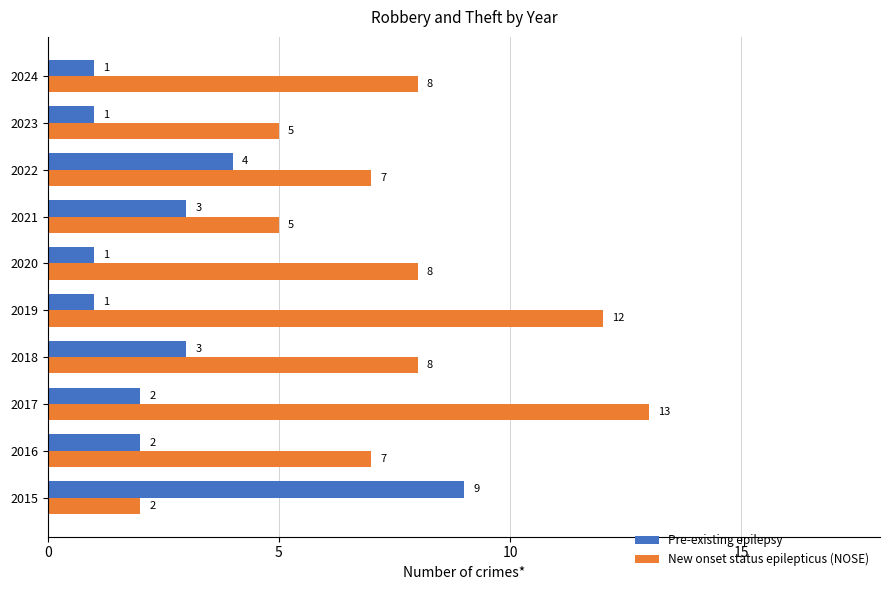

What is the sum of the Pre-existing epilepsy values at 2016 and 2024?

3